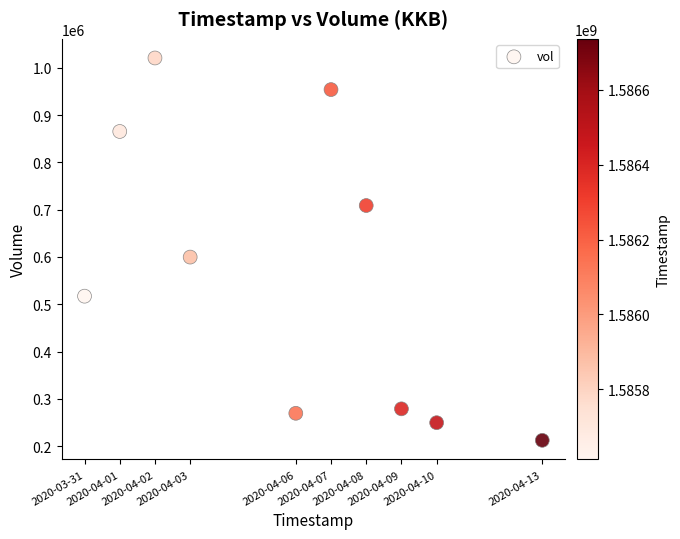

What is the range of X values (max minus min)?

1123200